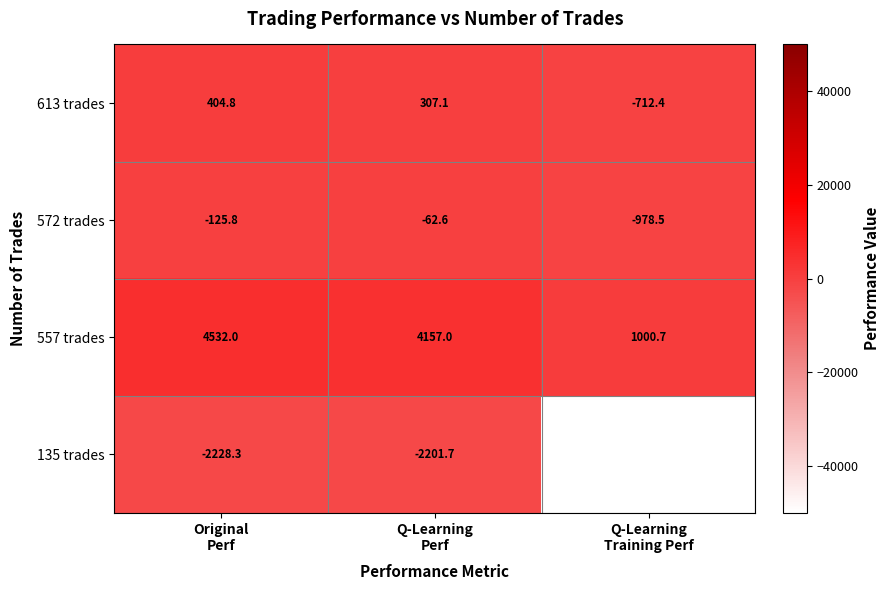

Rank the series by their maximum value, from highest to lowest.

557 trades, 613 trades, 572 trades, 135 trades